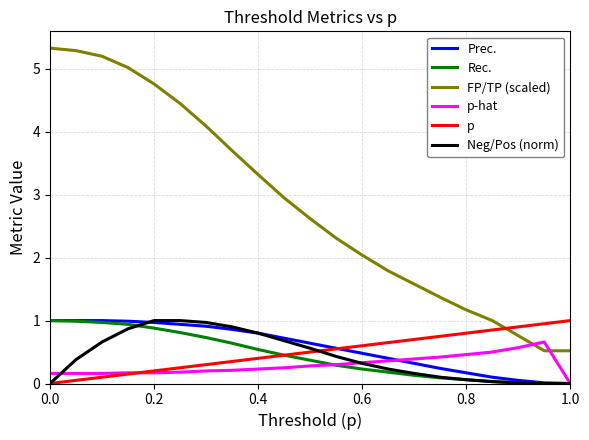

What are all the series names shown in the legend?

Prec., Rec., FP/TP (scaled), p-hat, p, Neg/Pos (norm)